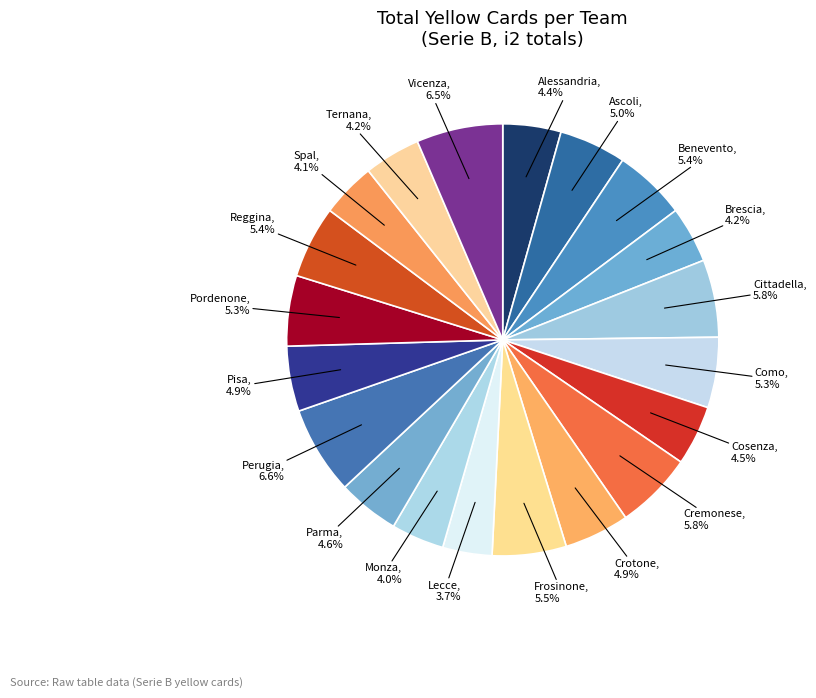

How many slices are in this pie chart?

20